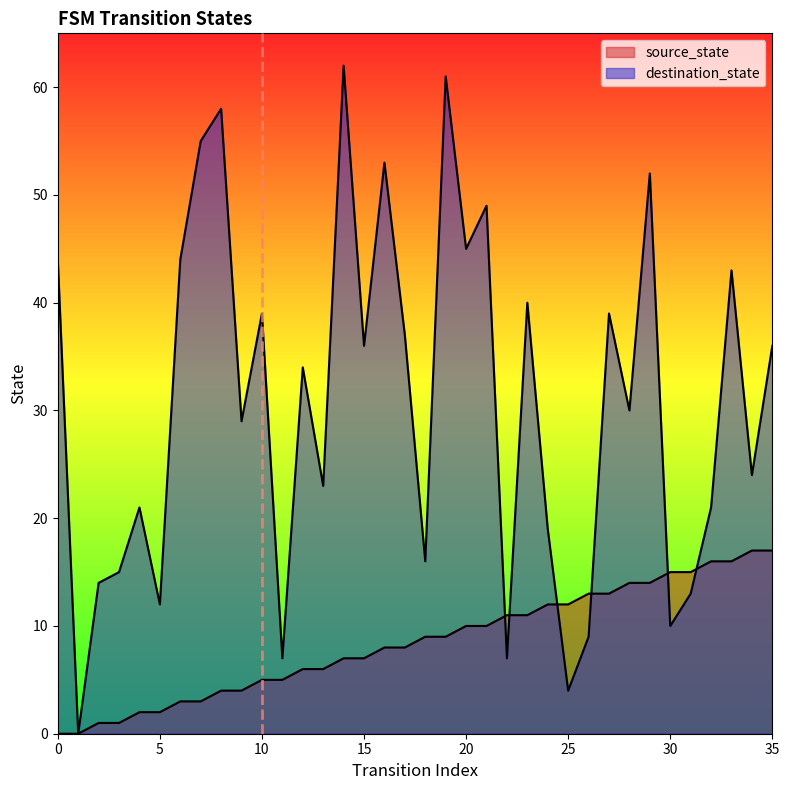

True or false: destination_state has a value of 64 at 23.

False